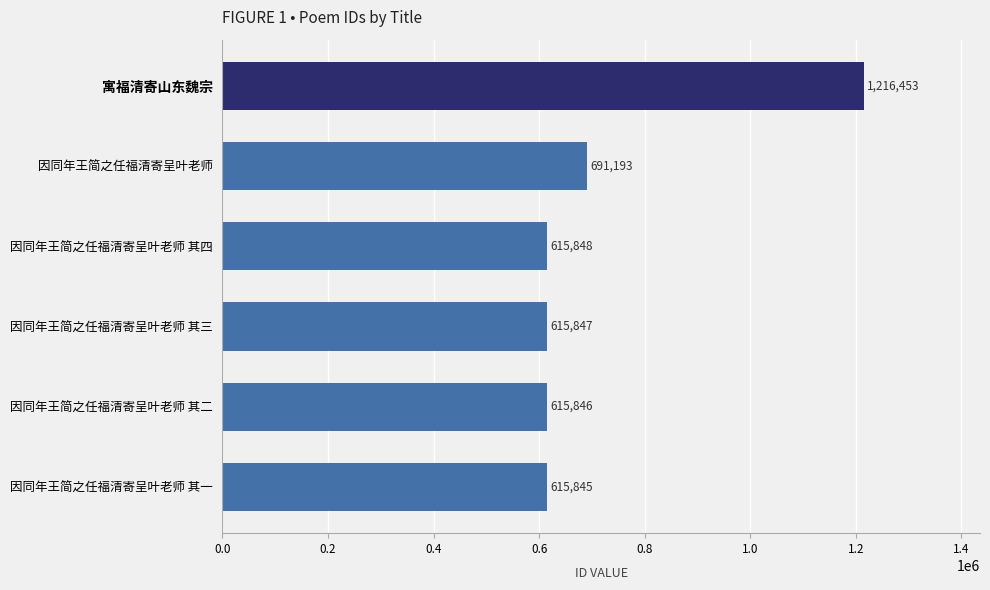

Does the chart contain any negative values?

No